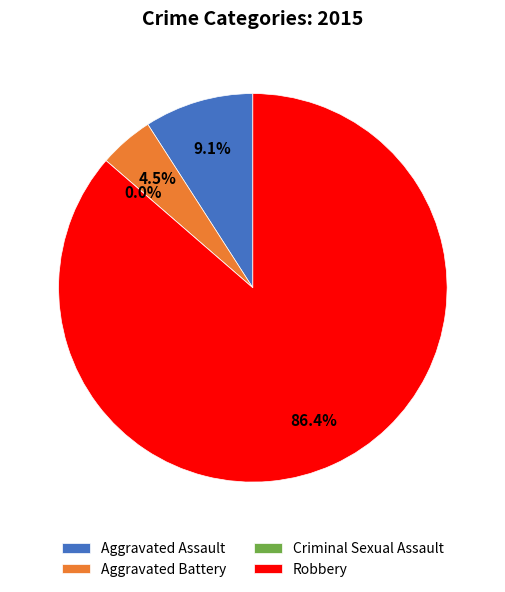

Count the number of slices in the pie.

4